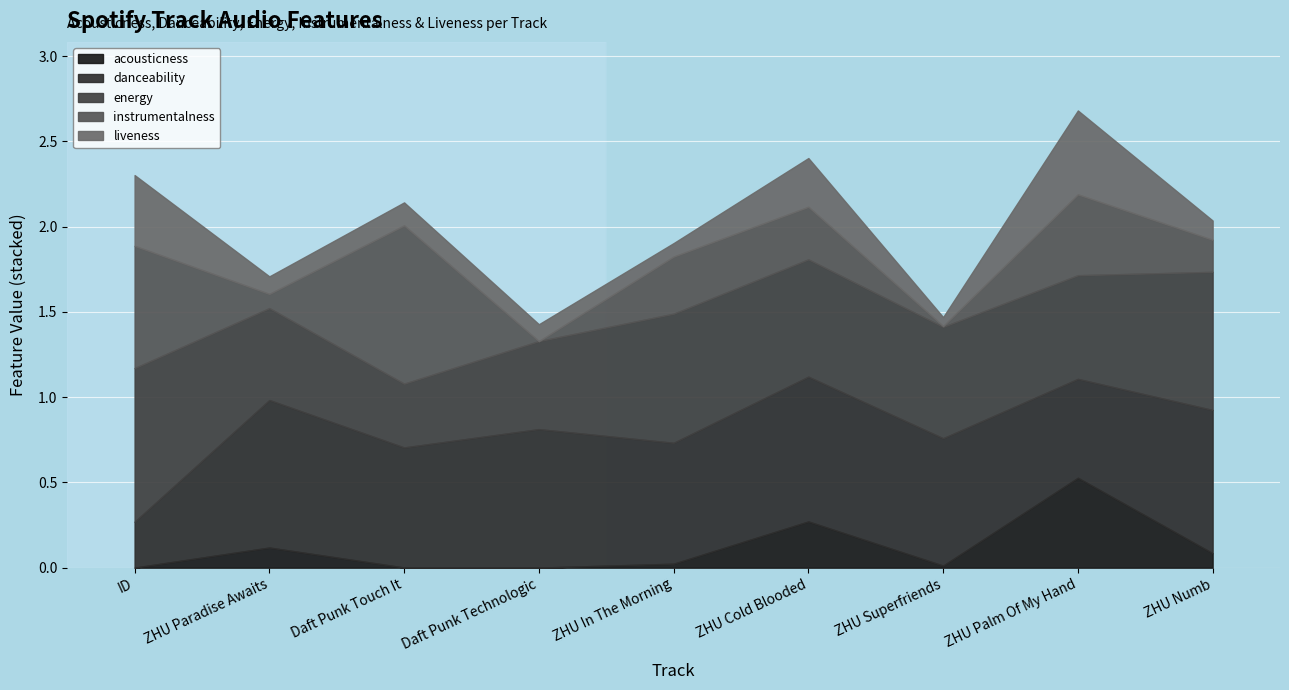

What is the difference between the highest and lowest values at ID?

0.9